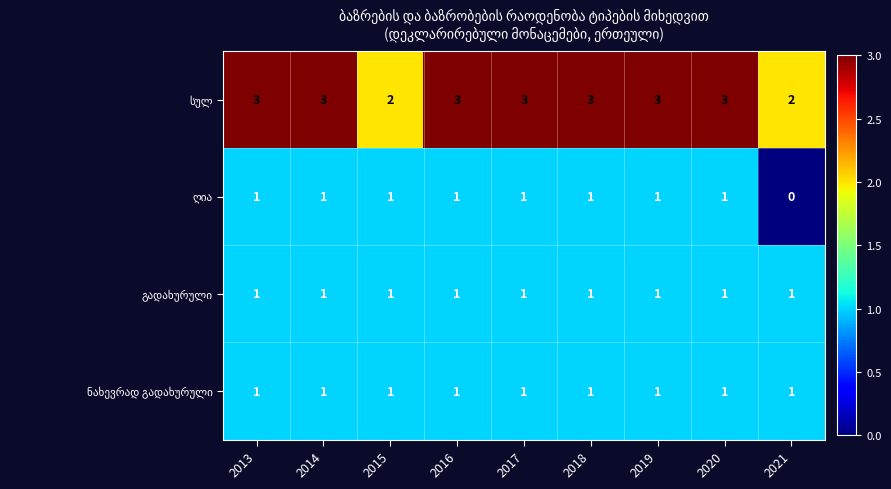

Which category has the lowest value across all series?

2021